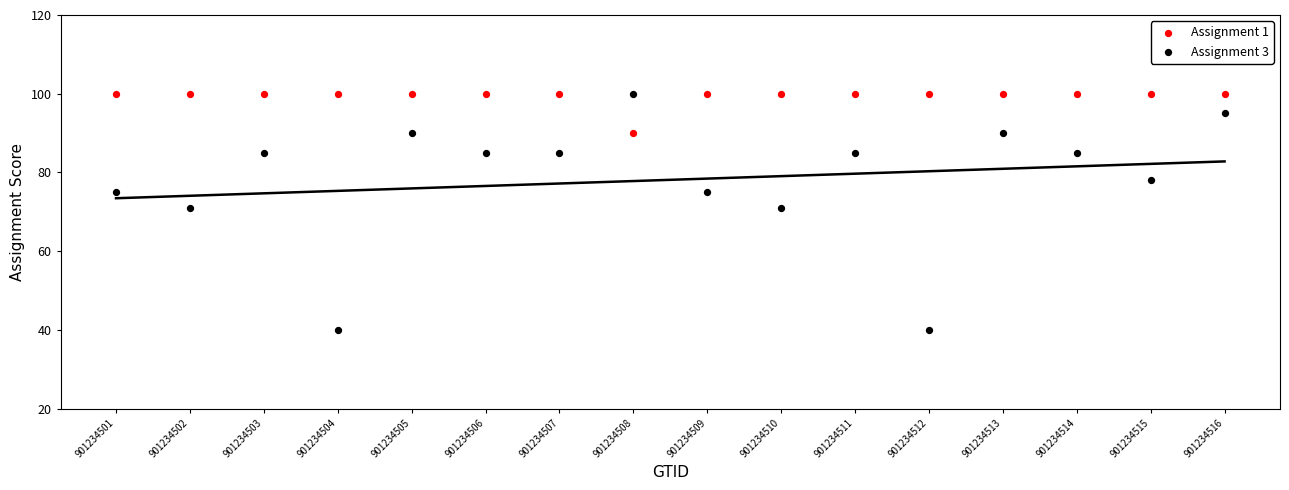

Across all data points, what is the range of Y values (max minus min)?

60